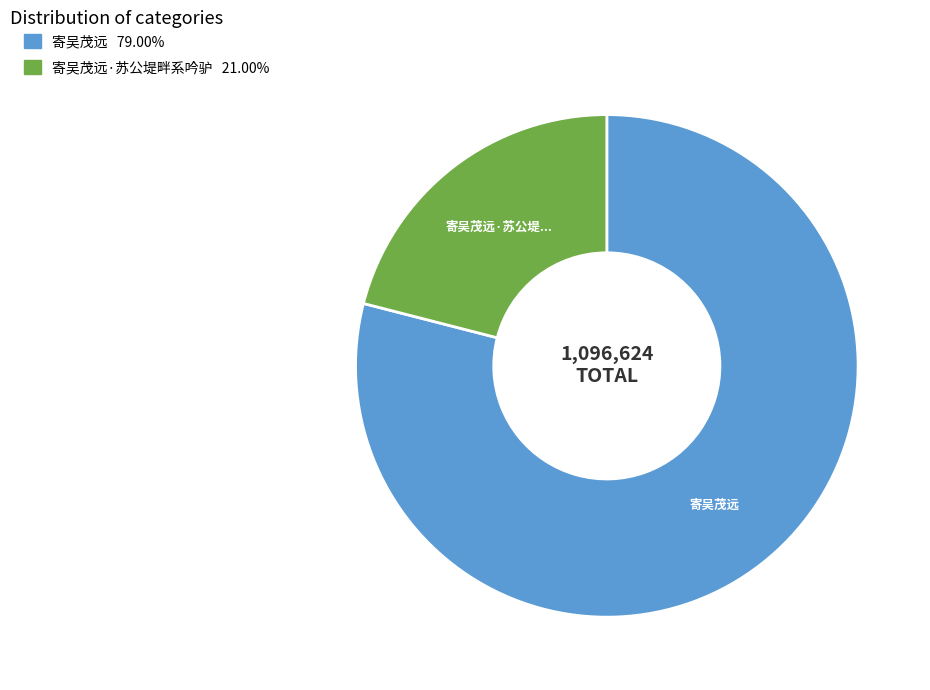

Does any single category account for the majority?

Yes